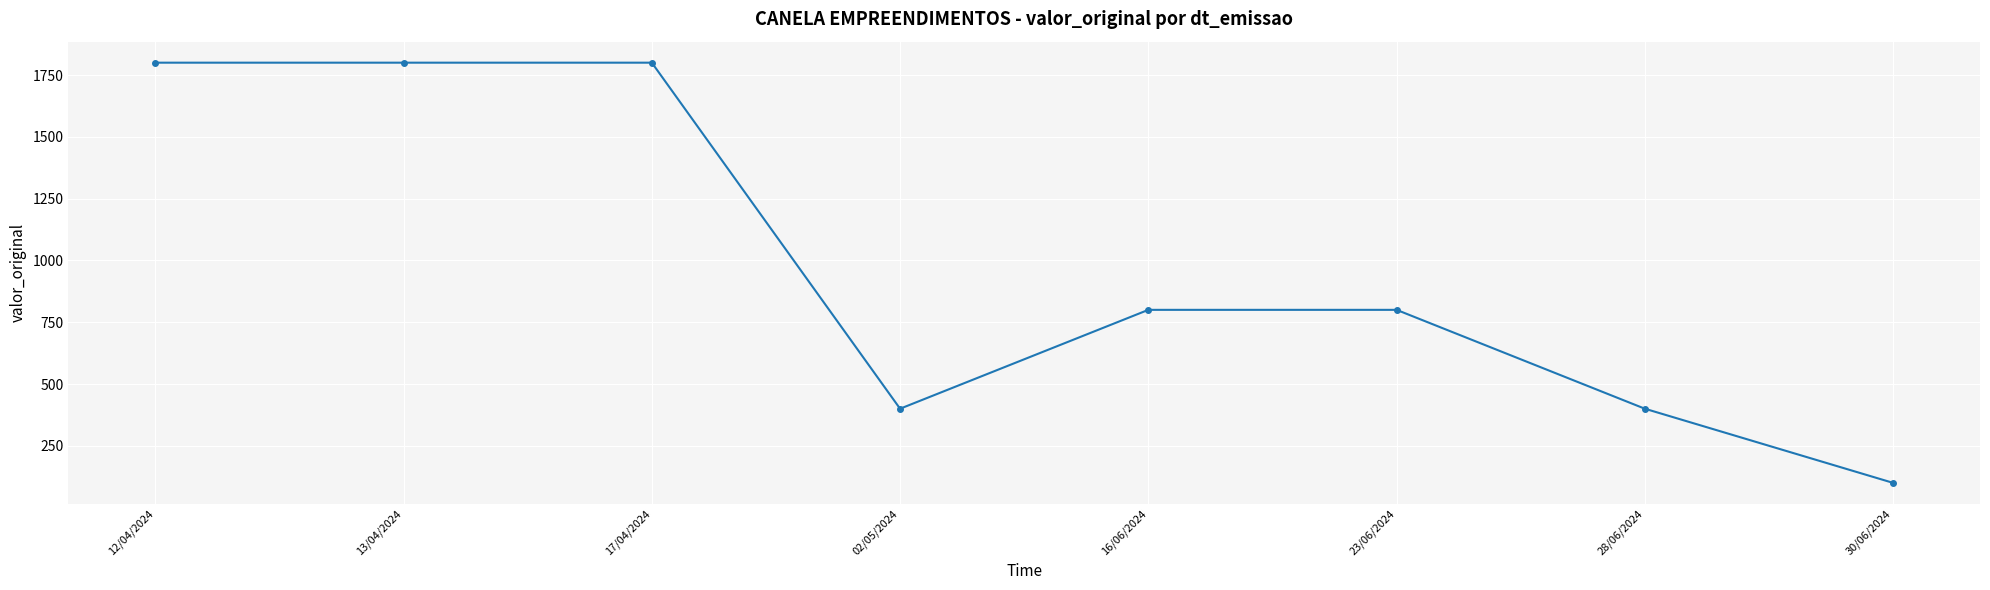

Read the value at 30/06/2024, to the nearest 50.

100